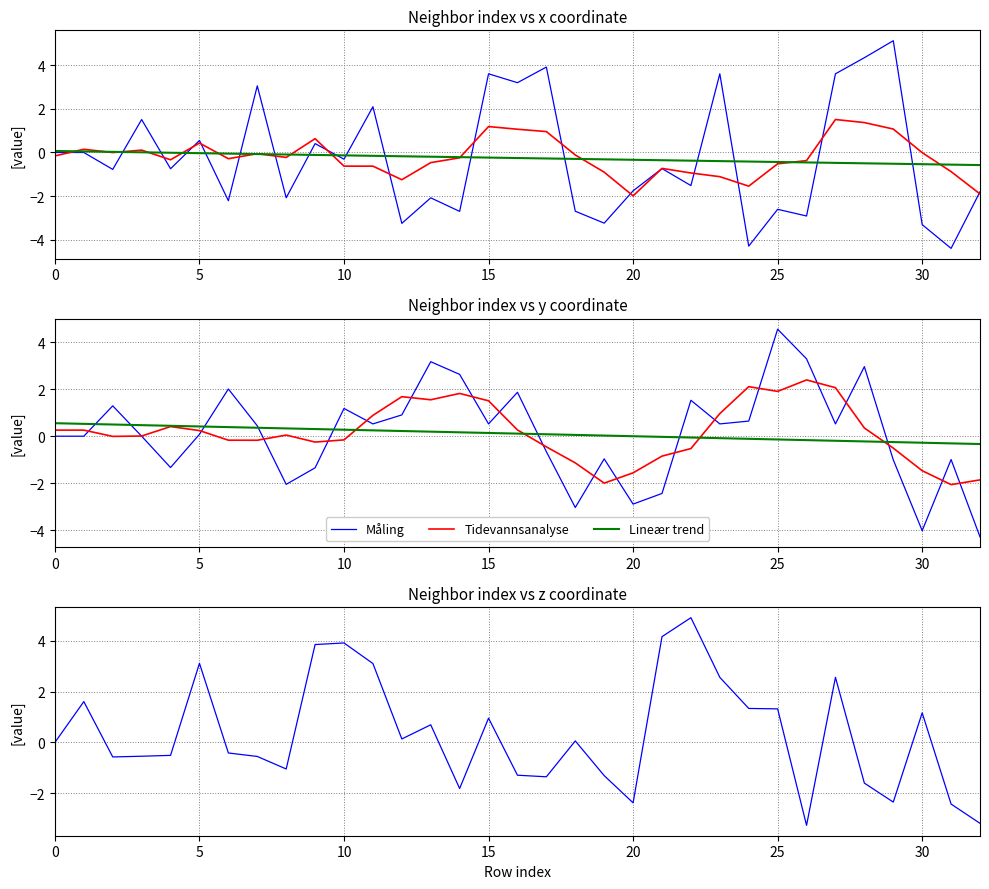

What is the smallest value displayed?

-4.4